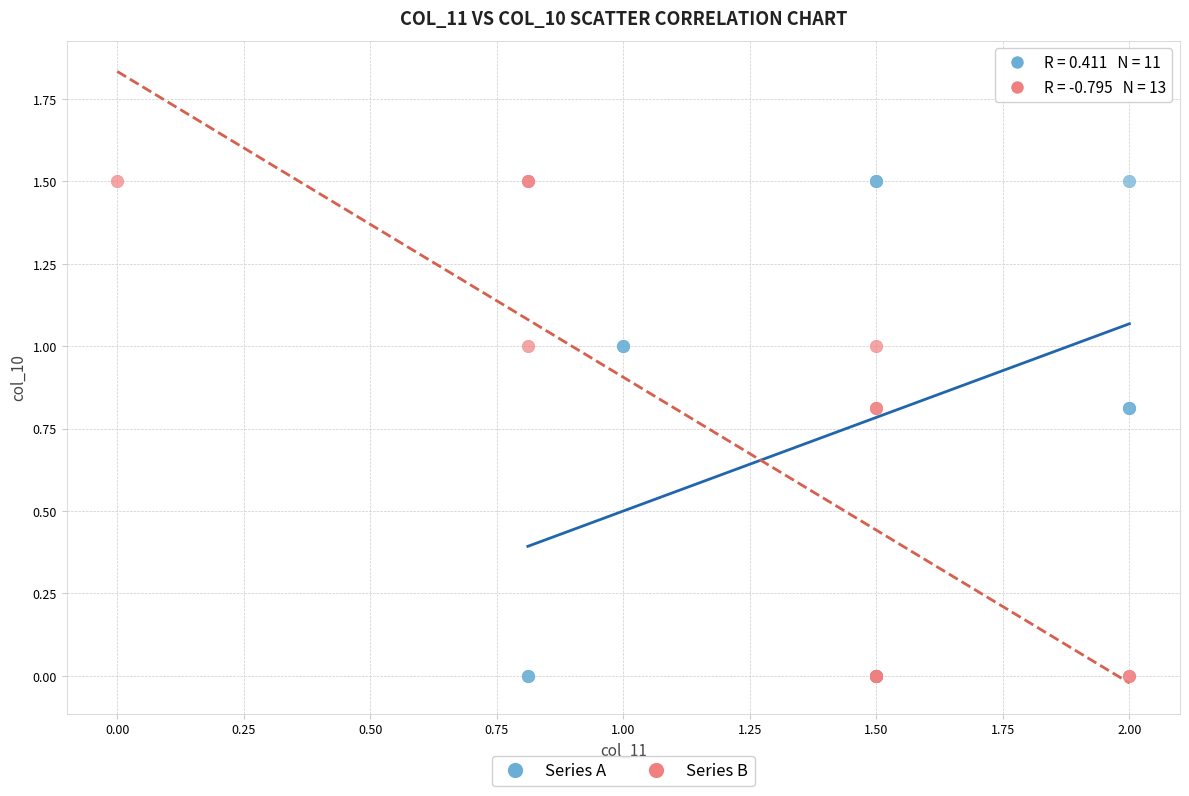

What are all the series names shown in the legend?

Series A, Series B